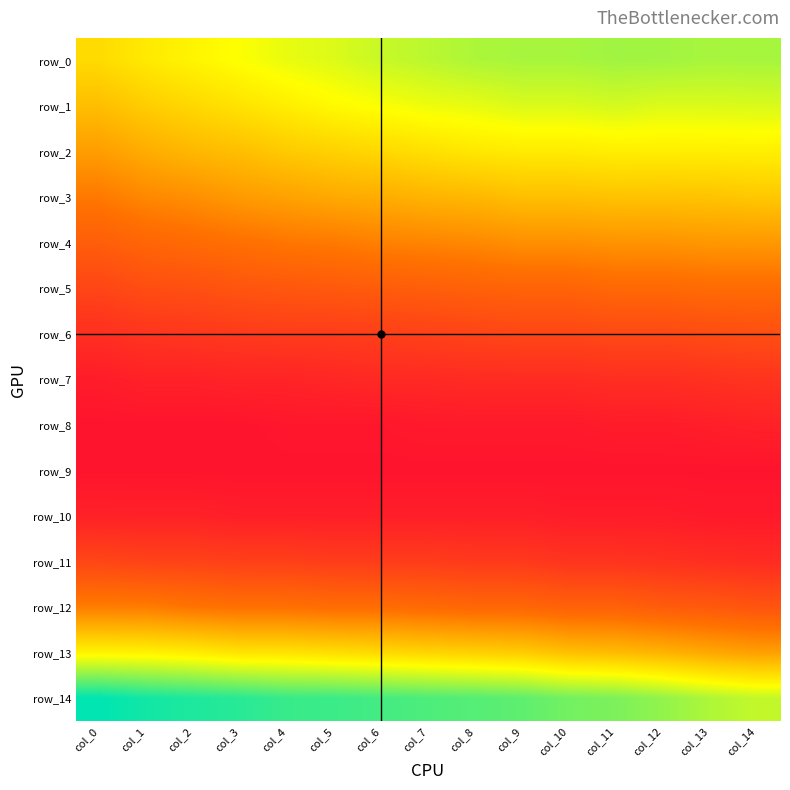

Reading left to right, extract all data points from this chart.

row_0: 0.0	0.0	0.0	0.1	0.1	0.1	0.1	0.1	0.1	0.1	0.1	0.1	0.1	0.1	0.1
row_1: 0.0	0.0	0.0	0.0	0.0	0.1	0.1	0.1	0.1	0.1	0.1	0.1	0.1	0.1	0.1
row_2: 0.0	0.0	0.0	0.0	0.0	0.0	0.0	0.0	0.0	0.0	0.0	0.0	0.0	0.0	0.0
row_3: 0.0	0.0	0.0	0.0	0.0	0.0	0.0	0.0	0.0	0.0	0.0	0.0	0.0	0.0	0.0
row_4: 0.0	0.0	0.0	0.0	0.0	0.0	0.0	0.0	0.0	0.0	0.0	0.0	0.0	0.0	0.0
row_5: 0.0	0.0	0.0	0.0	0.0	0.0	0.0	0.0	0.0	0.0	0.0	0.0	0.0	0.0	0.0
row_6: 0.0	0.0	0.0	0.0	0.0	0.0	0.0	0.0	0.0	0.0	0.0	0.0	0.0	0.0	0.0
row_7: 0.0	0.0	0.0	0.0	0.0	0.0	0.0	0.0	0.0	0.0	0.0	0.0	0.0	0.0	0.0
row_8: 0.0	0.0	0.0	0.0	0.0	0.0	0.0	0.0	0.0	0.0	0.0	0.0	0.0	0.0	0.0
row_9: 0.0	0.0	0.0	0.0	0.0	0.0	0.0	0.0	0.0	0.0	0.0	0.0	0.0	0.0	0.0
row_10: 0.0	0.0	0.0	0.0	0.0	0.0	0.0	0.0	0.0	0.0	0.0	0.0	0.0	0.0	0.0
row_11: 0.0	0.0	0.0	0.0	0.0	0.0	0.0	0.0	0.0	0.0	0.0	0.0	0.0	0.0	0.0
row_12: 0.0	0.0	0.0	0.0	0.0	0.0	0.0	0.0	0.0	0.0	0.0	0.0	0.0	0.0	0.0
row_13: 0.0	0.0	0.0	0.0	0.0	0.0	0.0	0.0	0.0	0.0	0.0	0.0	0.0	0.0	0.0
row_14: 0.1	0.1	0.1	0.1	0.1	0.1	0.1	0.1	0.1	0.1	0.1	0.1	0.1	0.1	0.1